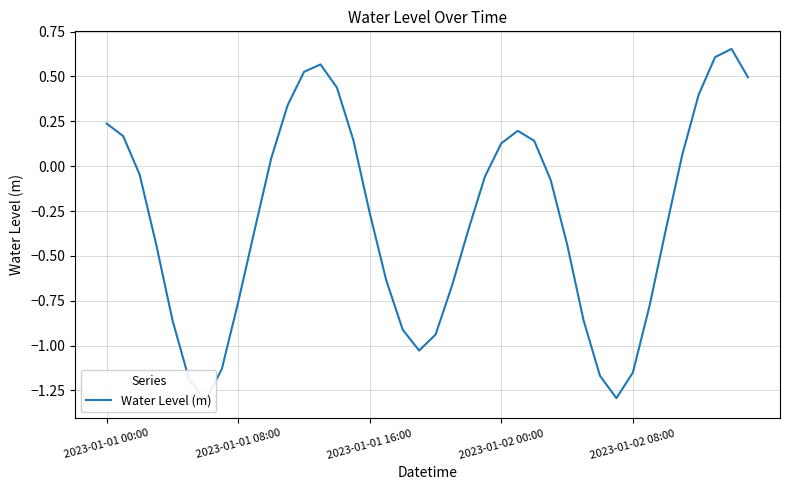

How many negative values are there?

24